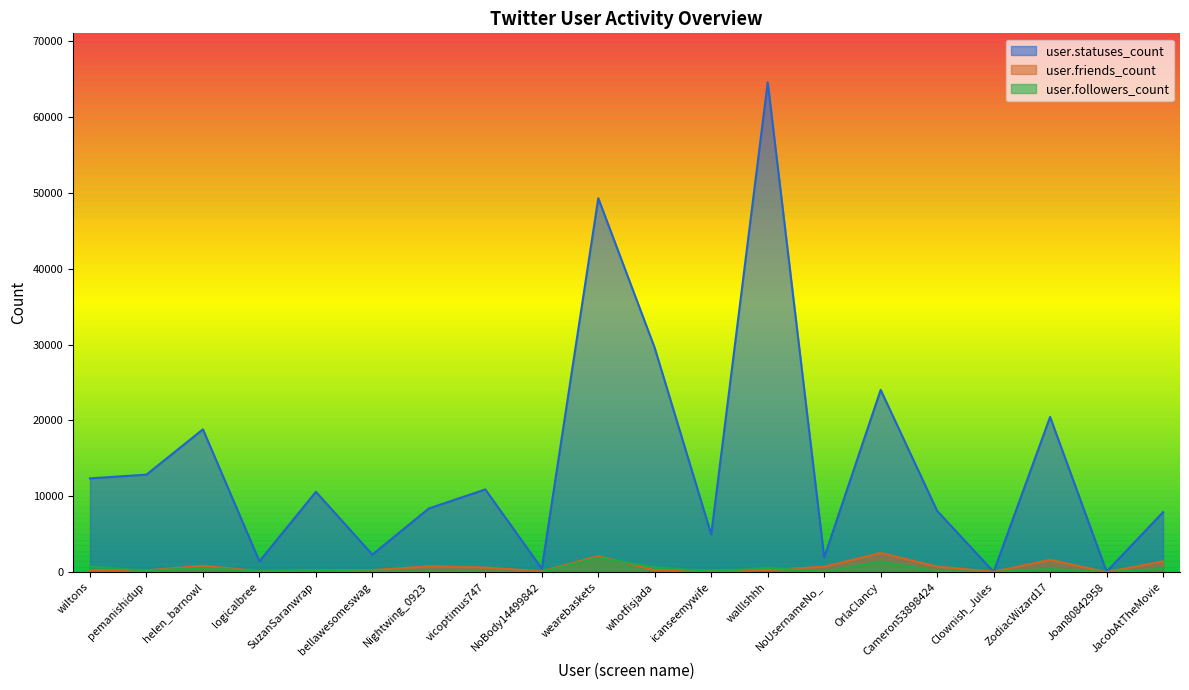

Reading right to left, extract all data points from this chart.

user.statuses_count: 7900	60	20461	28	8072	24037	1923	64607	4958	29553	49320	456	10899	8392	2307	10588	1417	18829	12854	12357
user.friends_count: 1410	6	1613	46	732	2517	712	268	212	257	2107	110	599	762	252	267	120	832	222	256
user.followers_count: 434	0	414	4	107	1385	54	562	98	622	1892	12	59	86	82	200	104	558	176	740